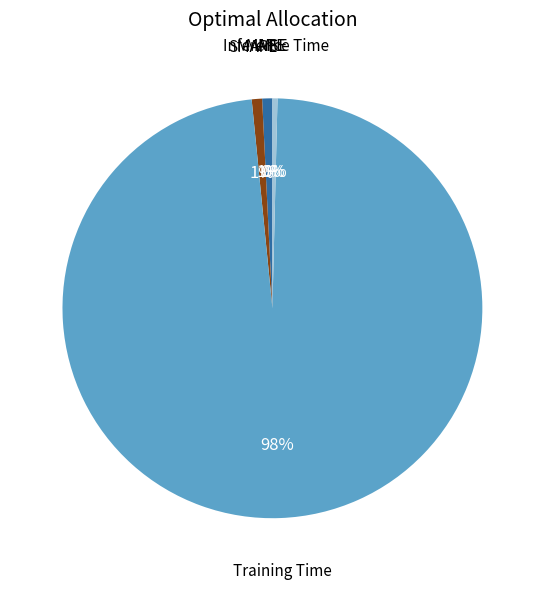

To the nearest percent, what is the difference between the largest and smallest slice percentages?

98%